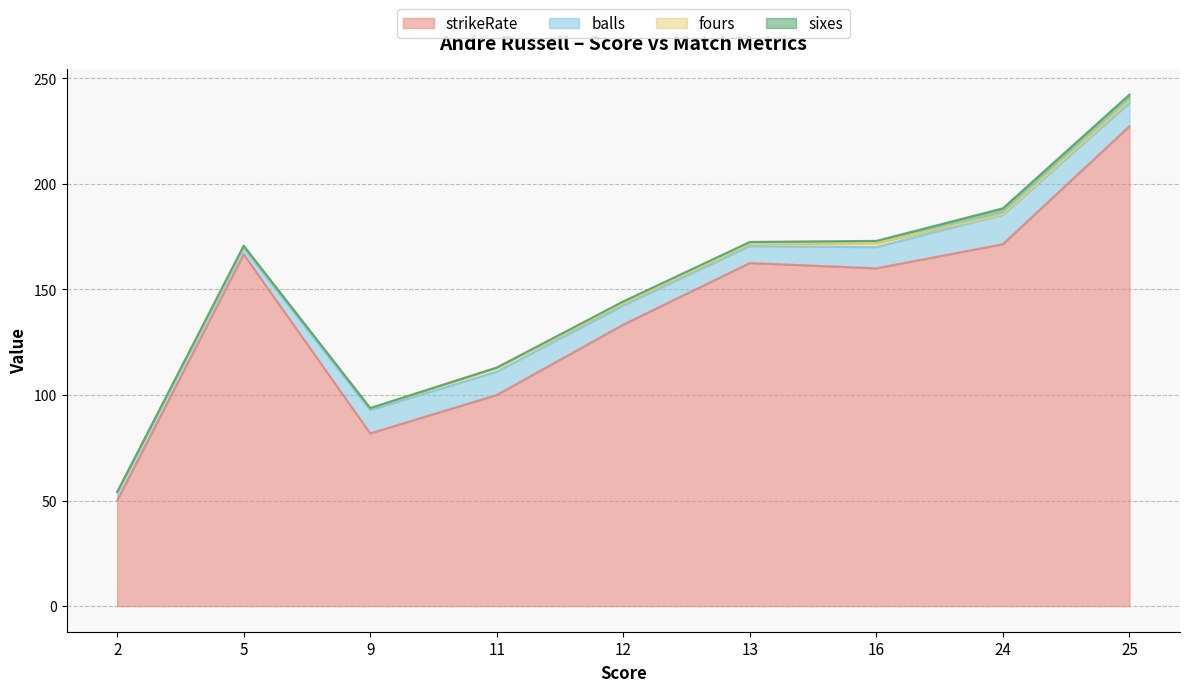

How many data points in sixes are less than 1?

4